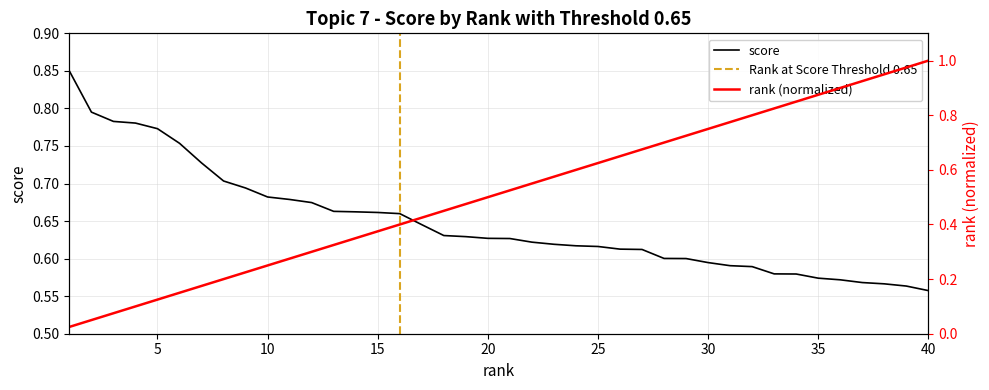

At which category is the sum across all series the highest?

40